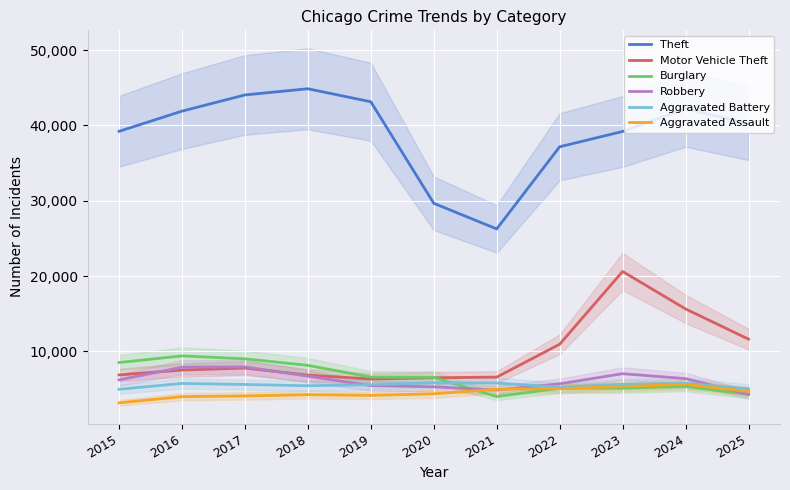

Which label corresponds to the largest value in the chart?

2018